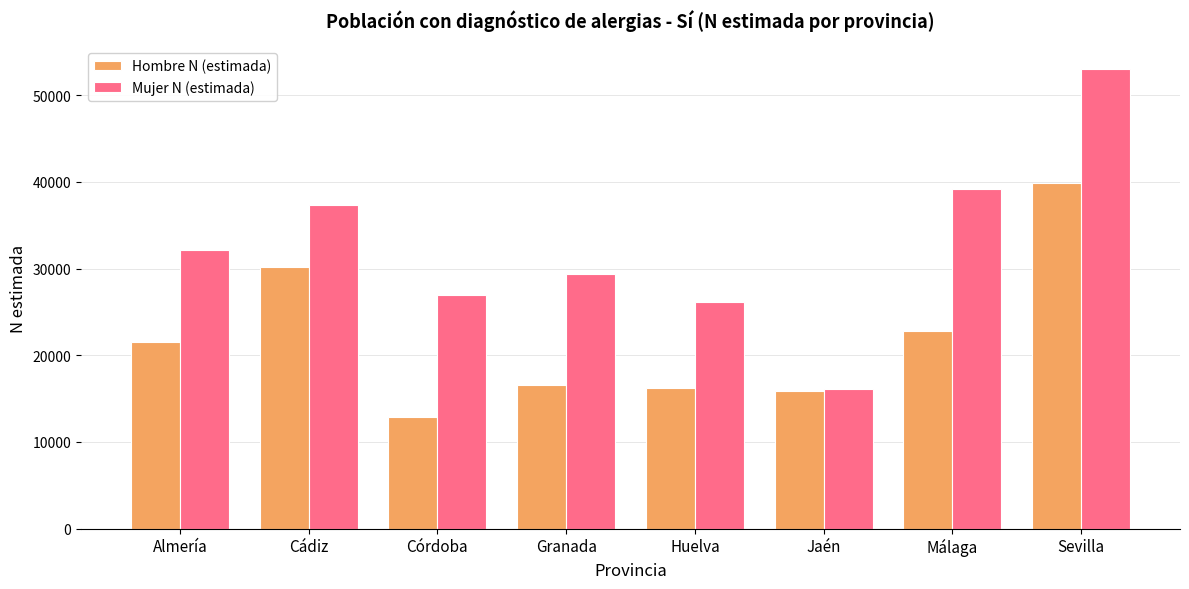

List the series in order of their peak value, lowest first.

Hombre N (estimada), Mujer N (estimada)